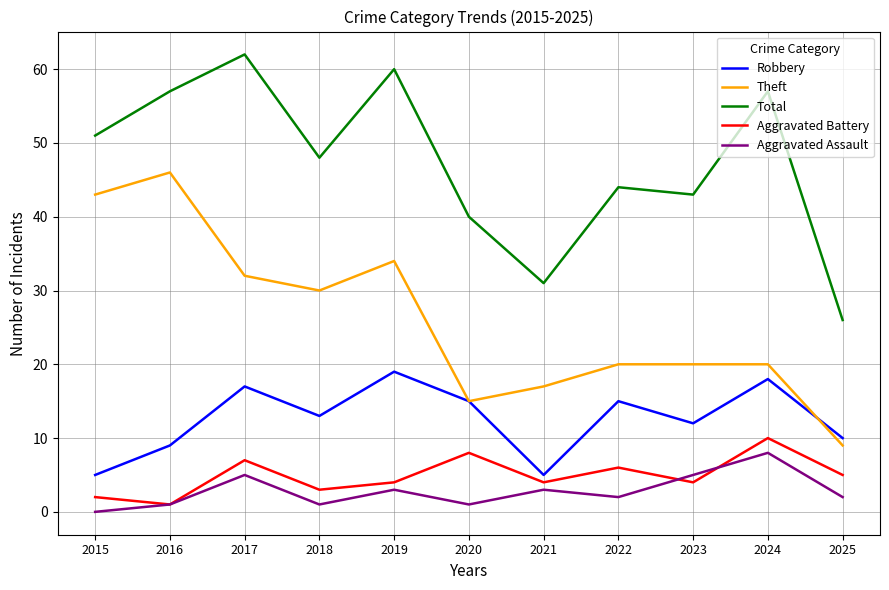

True or false: Total and Aggravated Assault intersect in this chart.

False